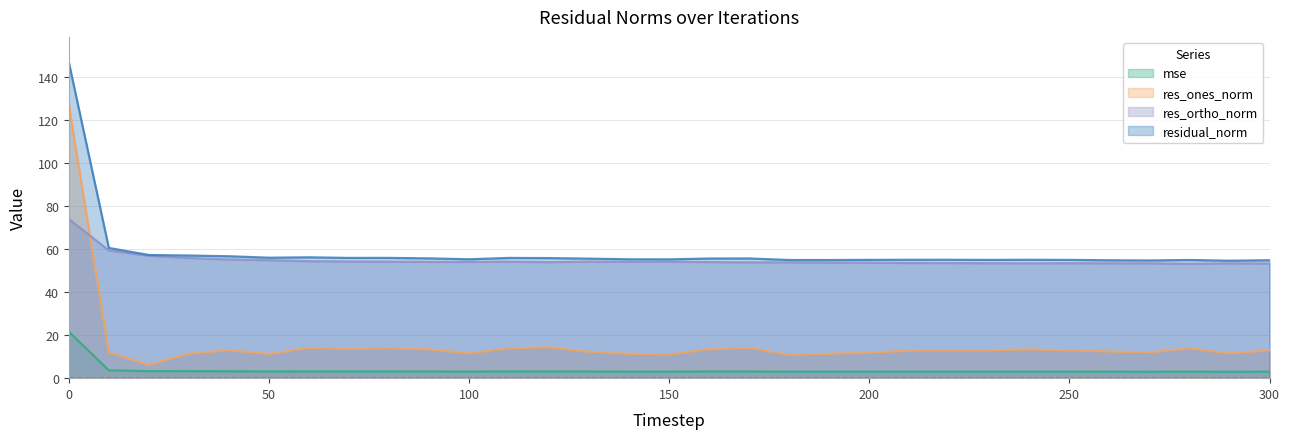

List the labels in order of mse value, largest first.

0, 10, 20, 30, 40, 60, 50, 80, 70, 110, 120, 90, 170, 160, 130, 100, 140, 150, 220, 240, 210, 200, 250, 230, 280, 180, 190, 300, 260, 270, 290